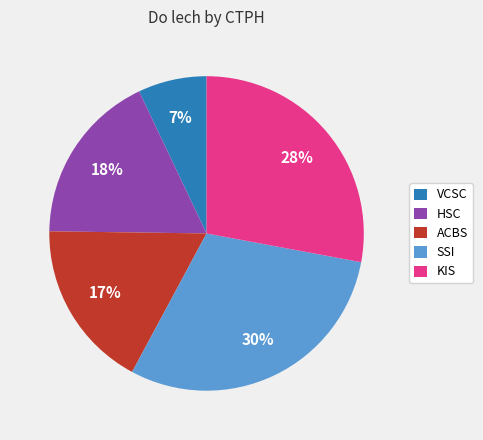

How many slices are in this pie chart?

5